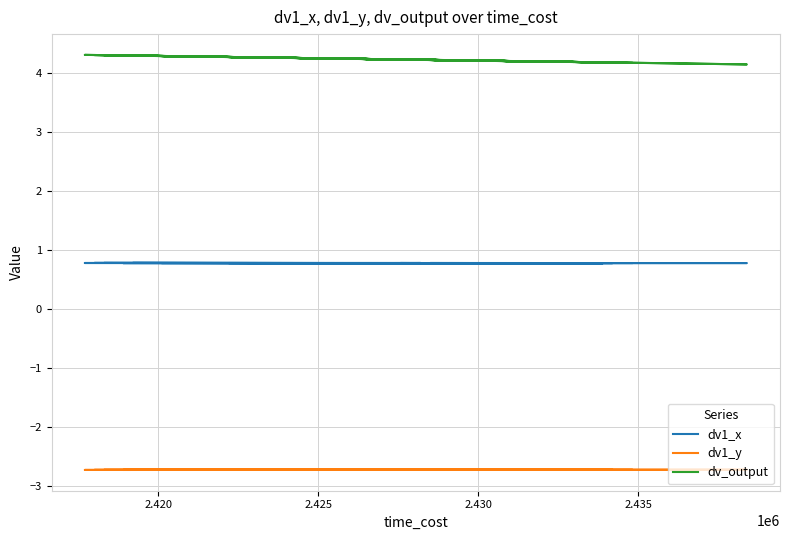

How many data points does each series have?

40